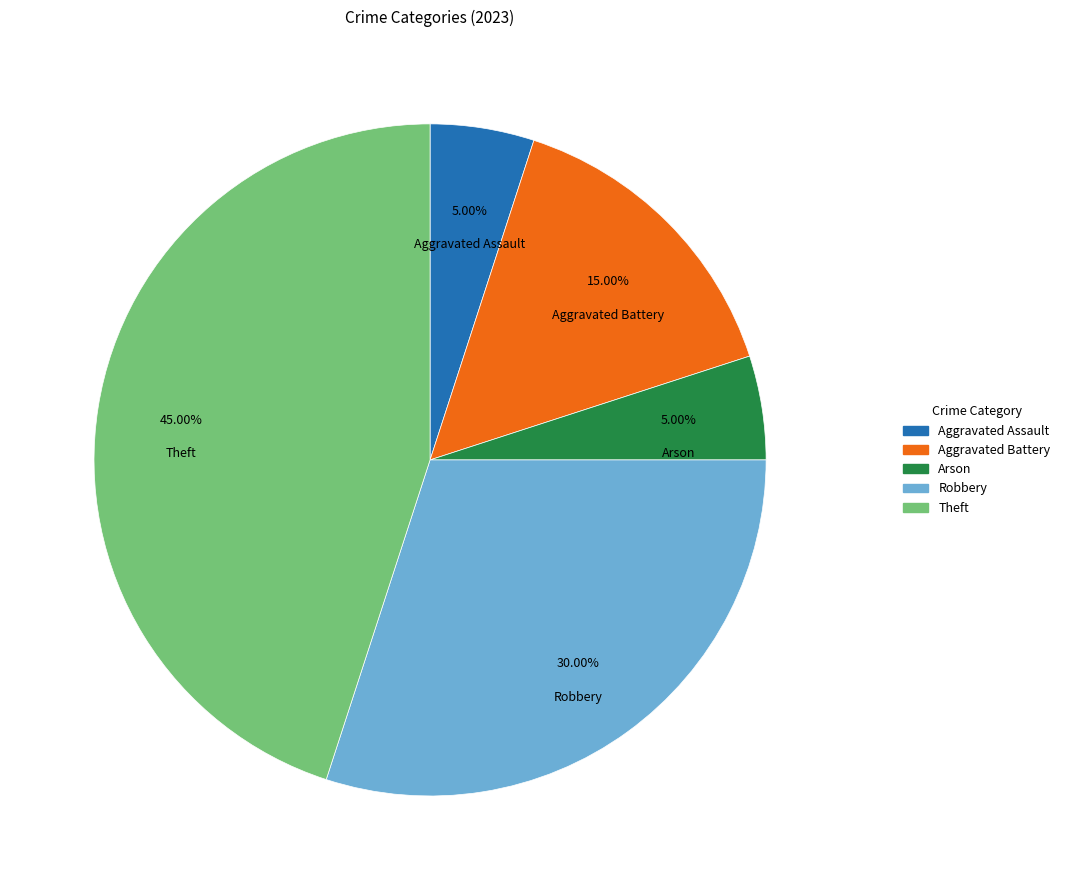

Combined, do Aggravated Assault and Robbery account for over 50%?

No